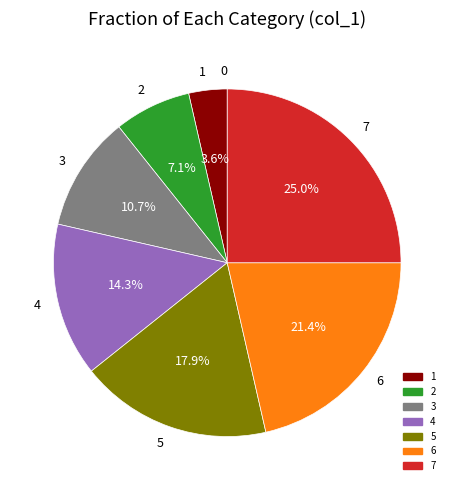

Is 2 the majority of the pie?

No